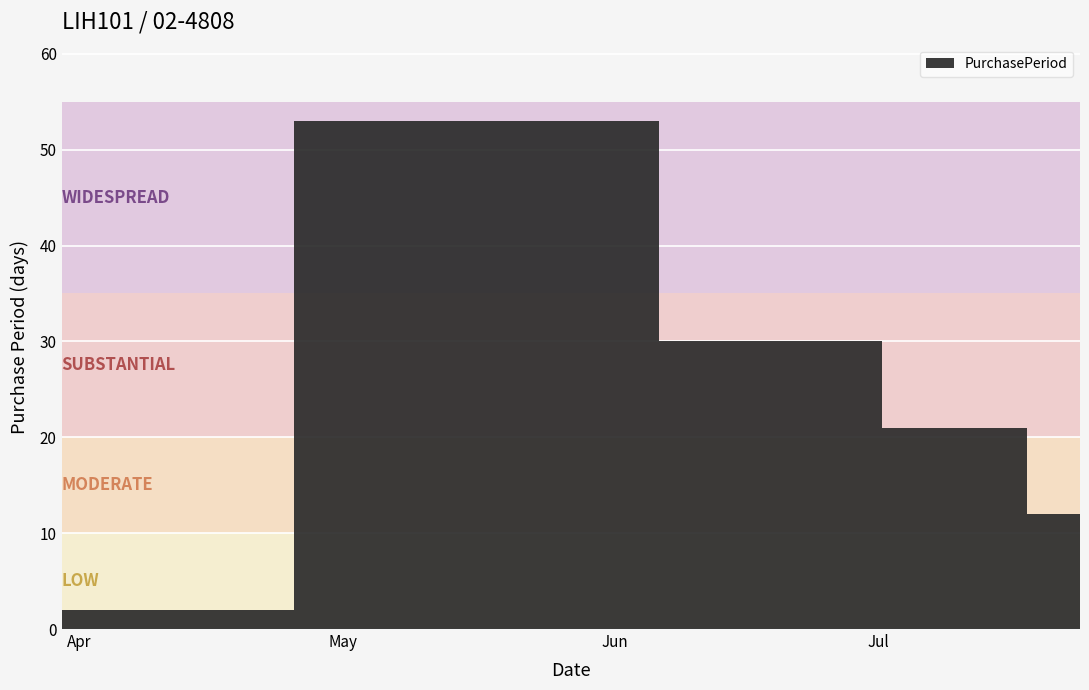

Count the number of categories in the chart.

5